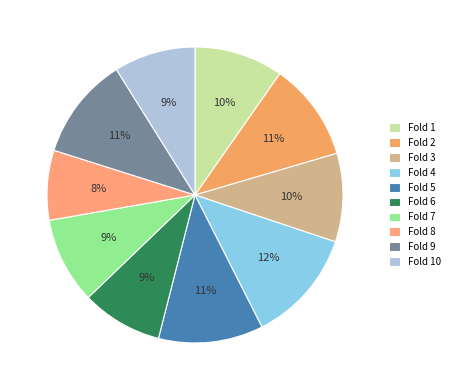

Is Fold 4 the majority of the pie?

No